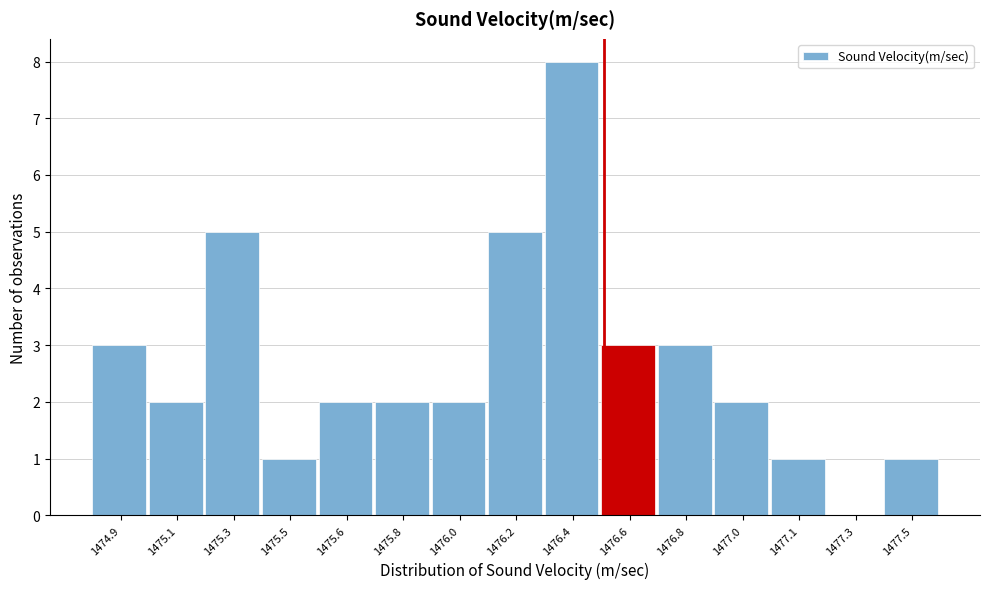

Reading left to right, transcribe all the data shown in this chart.

1474.9=3	1475.1=2	1475.3=5	1475.5=1	1475.6=2	1475.8=2	1476.0=2	1476.2=5	1476.4=8	1476.6=3	1476.8=3	1477.0=2	1477.1=1	1477.3=0	1477.5=1